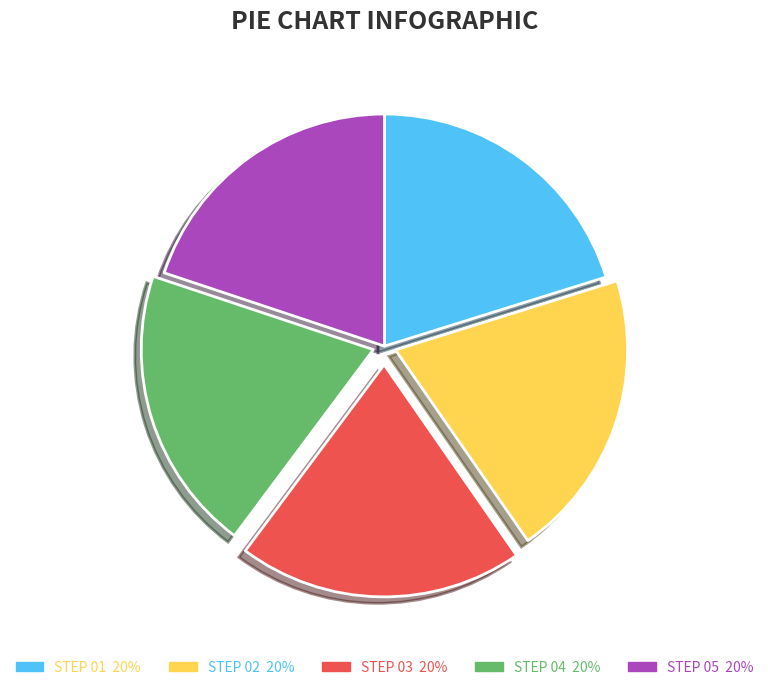

How many slices are in this pie chart?

5